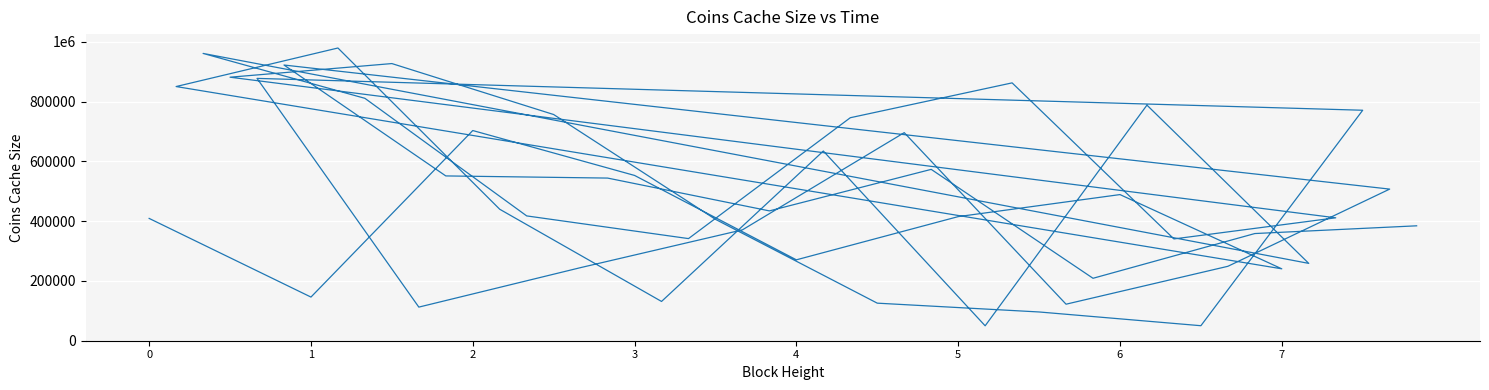

Which category has the highest value across all series?

1